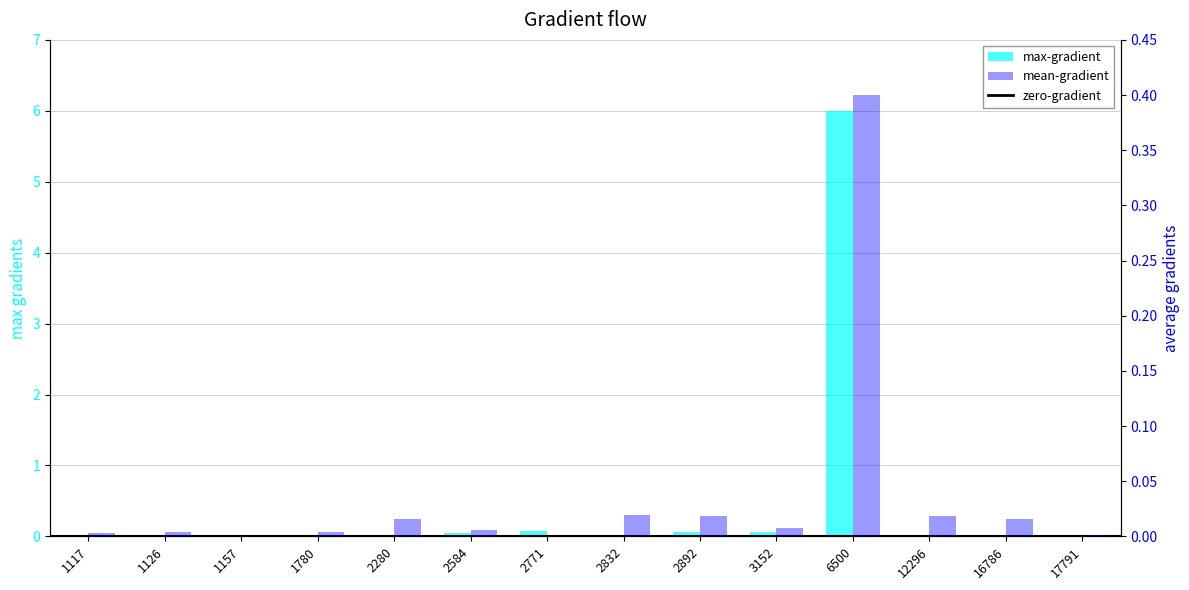

The value of Supply Scheduled Volume at 1117 is 0.0. True or false?

False